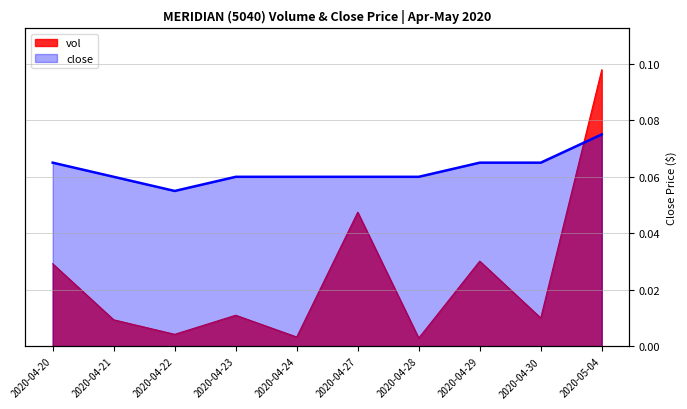

Which series changed the most between 2020-04-21 and 2020-04-27?

vol